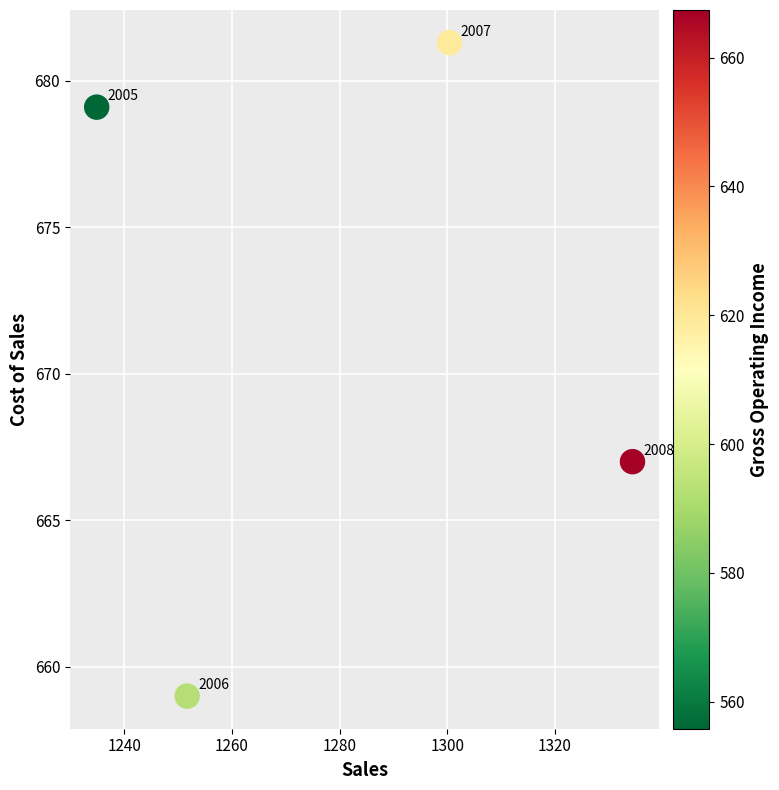

What is the range of Y values (max minus min)?

22.3